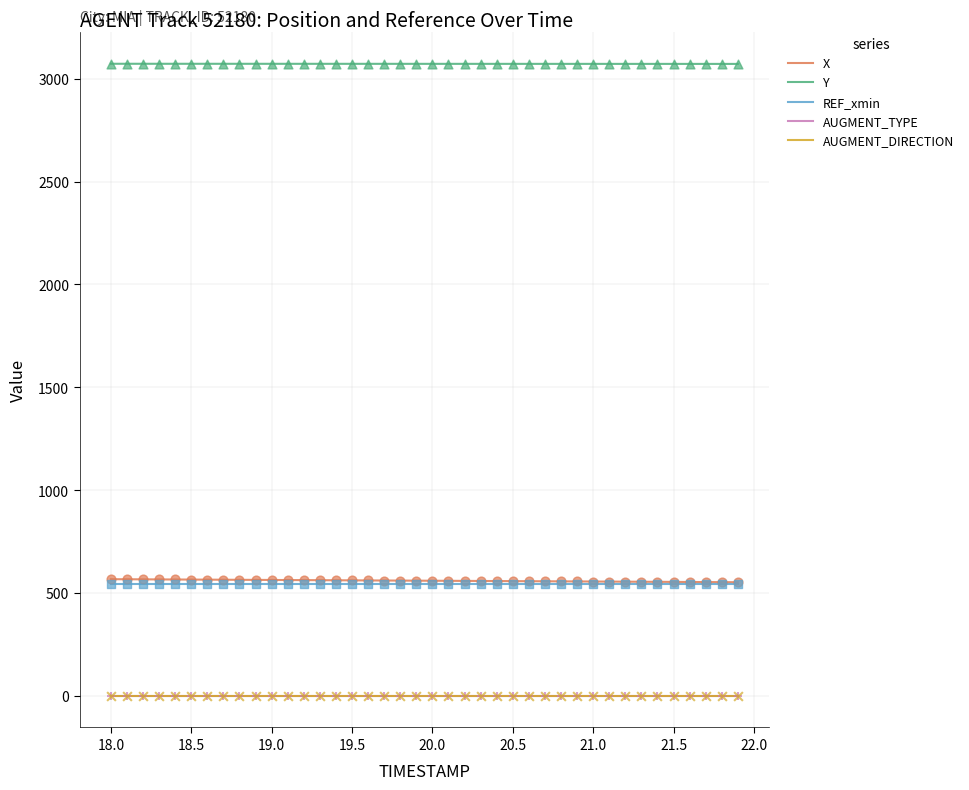

Which series has the largest total across all categories?

Y